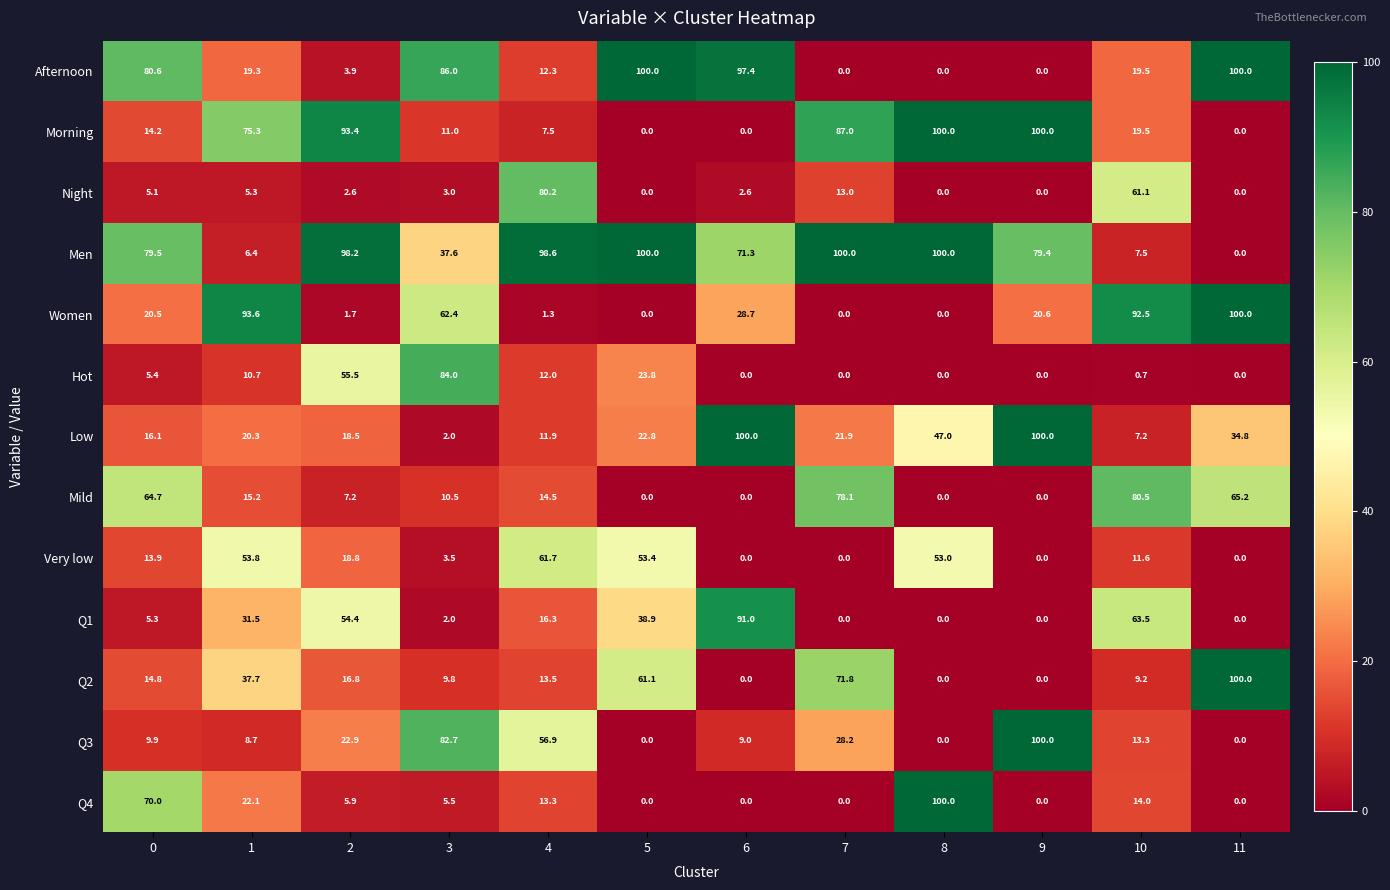

Where is Men nearest to the value 50?

3